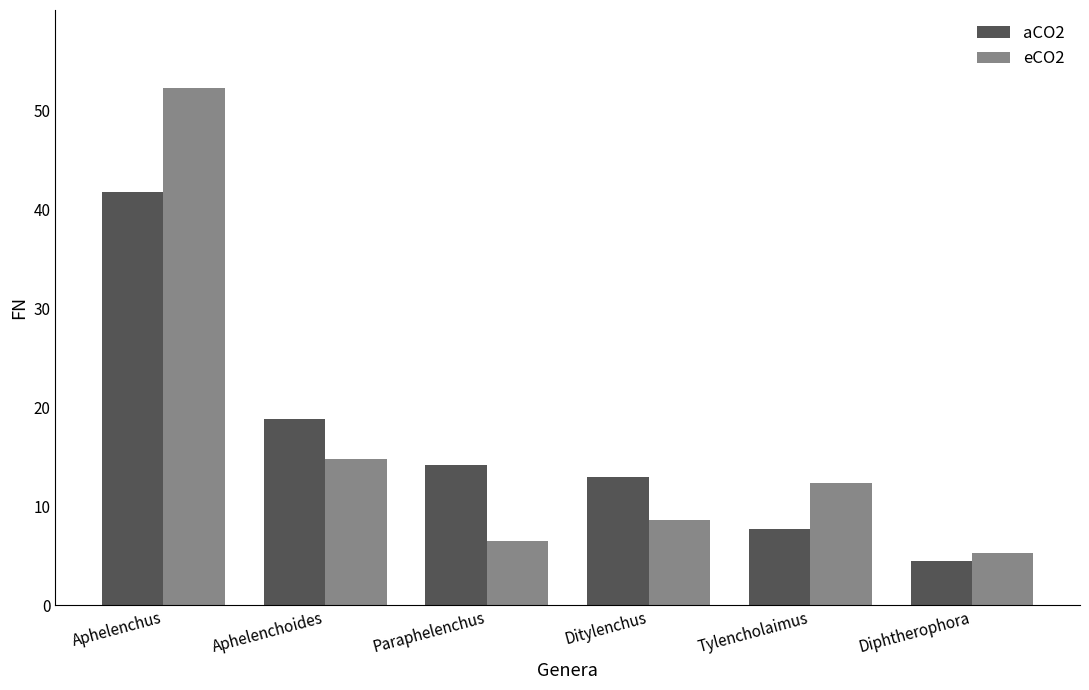

What is the total value across all series at Tylencholaimus?

20.0